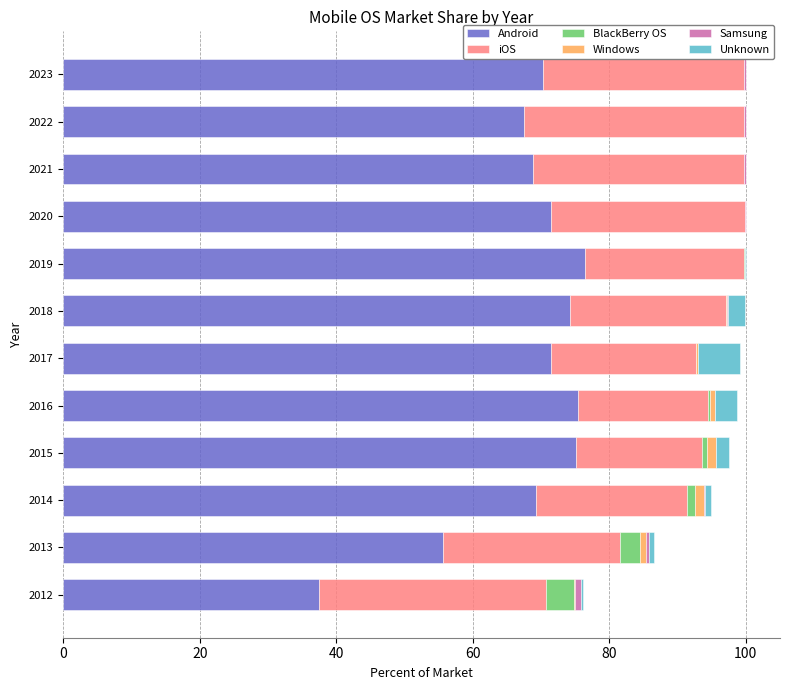

What is the highest value of the Android series?

76.5